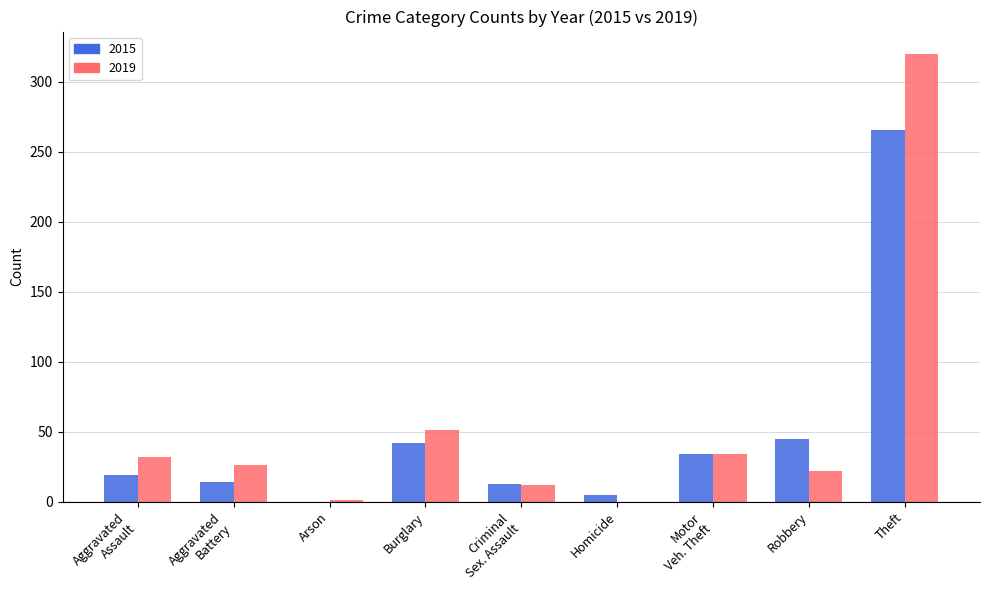

Where is 2019 nearest to the value 160?

Burglary